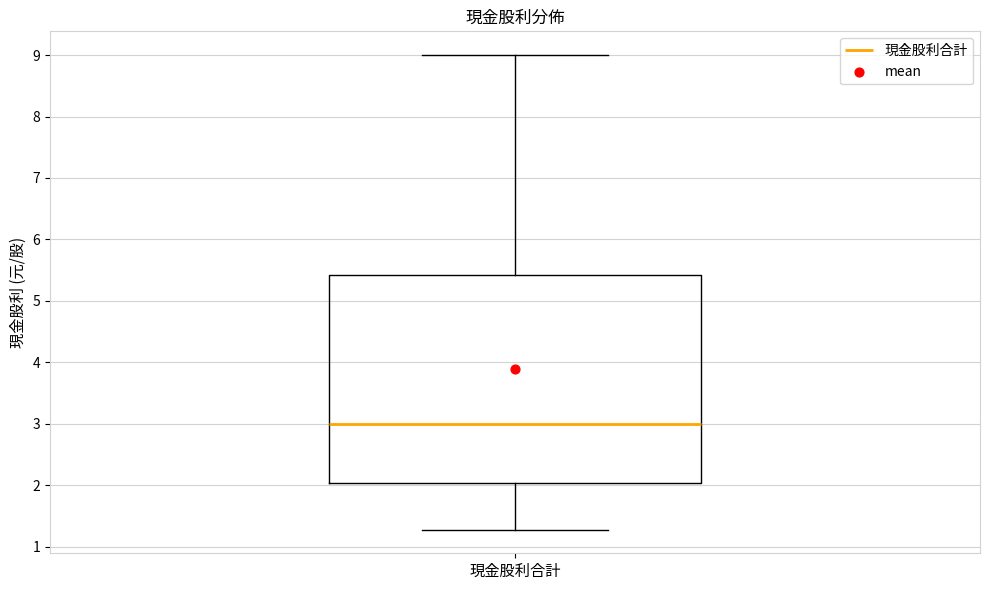

Read this box plot against the y-axis: the position of the median line, the range covered by the box, and the ends of both whiskers. The values are not printed on the chart, so give them approximately, as read against the axis.

median 3.0, box 2.0 to 5.4, whiskers 1.3 to 9.0